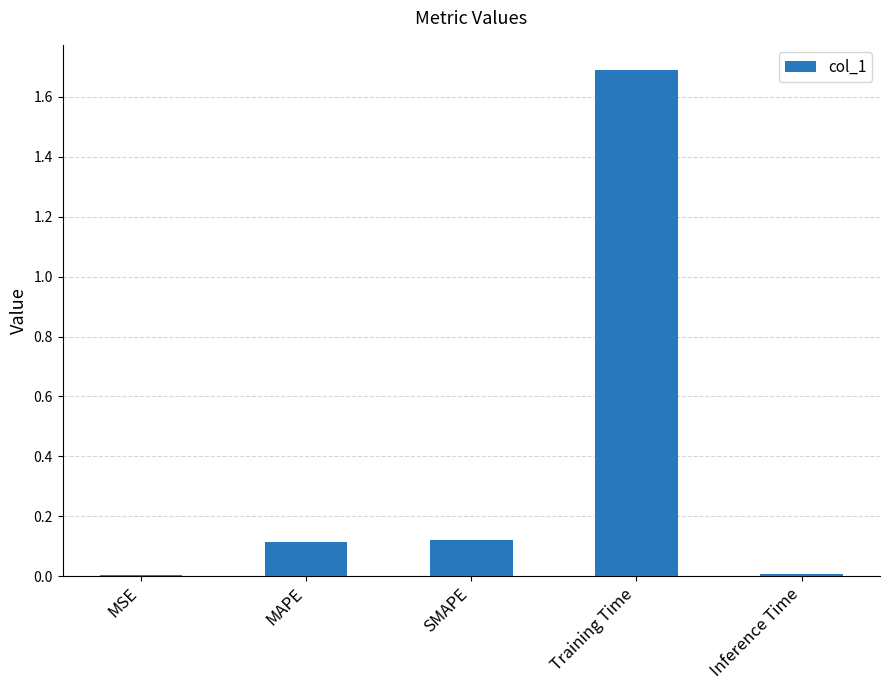

Which has a higher value, Training Time or MAPE?

Training Time